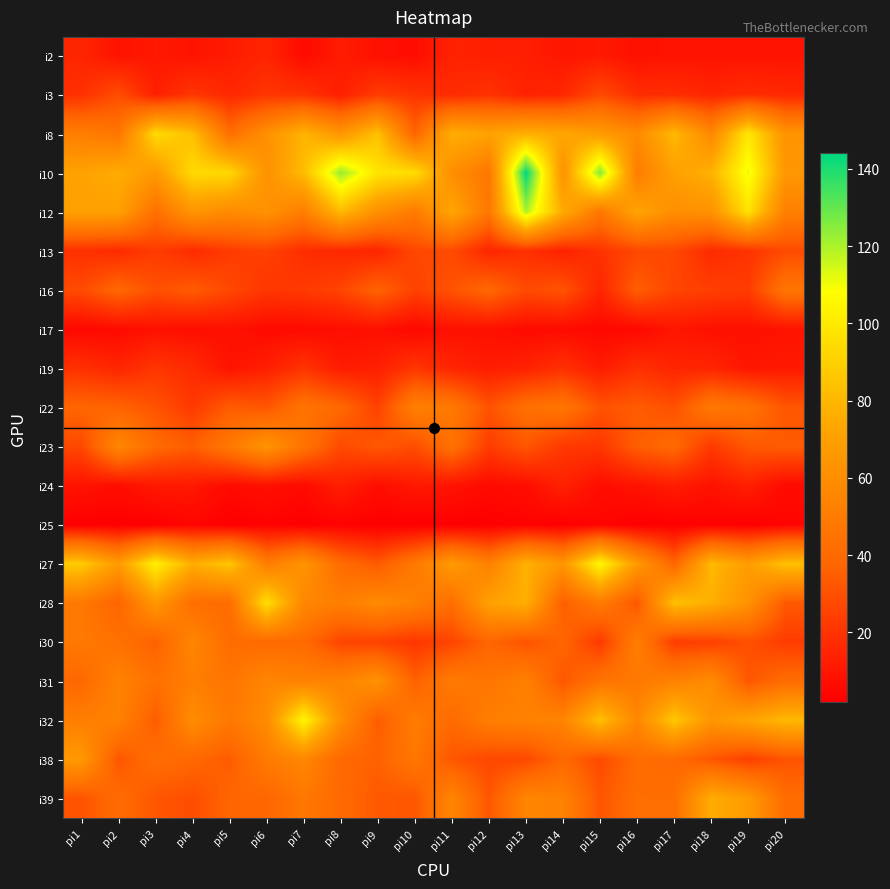

Reading right to left, extract all data points from this chart.

i2: pi20=9	pi19=9	pi18=9	pi17=9	pi16=8	pi15=11	pi14=10	pi13=13	pi12=13	pi11=14	pi10=7	pi9=8	pi8=12	pi7=6	pi6=15	pi5=12	pi4=9	pi3=11	pi2=9	pi1=15
i3: pi20=16	pi19=18	pi18=15	pi17=18	pi16=18	pi15=28	pi14=16	pi13=14	pi12=20	pi11=17	pi10=20	pi9=23	pi8=13	pi7=20	pi6=21	pi5=16	pi4=21	pi3=13	pi2=29	pi1=19
i8: pi20=63	pi19=99	pi18=57	pi17=81	pi16=58	pi15=67	pi14=73	pi13=77	pi12=71	pi11=77	pi10=37	pi9=84	pi8=64	pi7=79	pi6=61	pi5=42	pi4=83	pi3=94	pi2=46	pi1=51
i10: pi20=65	pi19=111	pi18=78	pi17=70	pi16=50	pi15=126	pi14=62	pi13=144	pi12=47	pi11=60	pi10=95	pi9=98	pi8=123	pi7=82	pi6=62	pi5=93	pi4=94	pi3=66	pi2=76	pi1=71
i12: pi20=52	pi19=97	pi18=62	pi17=60	pi16=72	pi15=47	pi14=75	pi13=120	pi12=47	pi11=73	pi10=49	pi9=61	pi8=81	pi7=51	pi6=62	pi5=58	pi4=64	pi3=43	pi2=70	pi1=70
i13: pi20=28	pi19=20	pi18=17	pi17=27	pi16=27	pi15=20	pi14=14	pi13=19	pi12=15	pi11=28	pi10=27	pi9=15	pi8=16	pi7=18	pi6=25	pi5=23	pi4=17	pi3=23	pi2=17	pi1=19
i16: pi20=46	pi19=23	pi18=24	pi17=26	pi16=35	pi15=15	pi14=31	pi13=28	pi12=39	pi11=31	pi10=25	pi9=37	pi8=26	pi7=22	pi6=21	pi5=27	pi4=34	pi3=30	pi2=39	pi1=28
i17: pi20=9	pi19=8	pi18=8	pi17=10	pi16=5	pi15=5	pi14=6	pi13=6	pi12=8	pi11=8	pi10=5	pi9=8	pi8=7	pi7=6	pi6=6	pi5=8	pi4=7	pi3=8	pi2=6	pi1=5
i19: pi20=11	pi19=10	pi18=15	pi17=15	pi16=19	pi15=12	pi14=19	pi13=14	pi12=12	pi11=15	pi10=21	pi9=13	pi8=12	pi7=20	pi6=13	pi5=9	pi4=17	pi3=21	pi2=15	pi1=19
i22: pi20=32	pi19=44	pi18=48	pi17=30	pi16=34	pi15=31	pi14=46	pi13=43	pi12=31	pi11=48	pi10=52	pi9=25	pi8=39	pi7=45	pi6=32	pi5=34	pi4=22	pi3=31	pi2=37	pi1=38
i23: pi20=34	pi19=33	pi18=22	pi17=40	pi16=35	pi15=21	pi14=22	pi13=32	pi12=23	pi11=44	pi10=29	pi9=33	pi8=28	pi7=45	pi6=63	pi5=48	pi4=35	pi3=40	pi2=56	pi1=27
i24: pi20=6	pi19=13	pi18=9	pi17=12	pi16=9	pi15=7	pi14=14	pi13=7	pi12=6	pi11=9	pi10=11	pi9=7	pi8=13	pi7=6	pi6=8	pi5=6	pi4=11	pi3=11	pi2=7	pi1=9
i25: pi20=4	pi19=2	pi18=3	pi17=2	pi16=2	pi15=4	pi14=2	pi13=3	pi12=2	pi11=2	pi10=2	pi9=2	pi8=3	pi7=2	pi6=3	pi5=2	pi4=4	pi3=2	pi2=2	pi1=2
i27: pi20=84	pi19=68	pi18=81	pi17=38	pi16=66	pi15=106	pi14=64	pi13=78	pi12=52	pi11=67	pi10=48	pi9=33	pi8=41	pi7=63	pi6=50	pi5=86	pi4=76	pi3=103	pi2=67	pi1=88
i28: pi20=33	pi19=62	pi18=77	pi17=84	pi16=32	pi15=49	pi14=35	pi13=77	pi12=70	pi11=42	pi10=52	pi9=58	pi8=51	pi7=56	pi6=96	pi5=41	pi4=42	pi3=65	pi2=37	pi1=48
i30: pi20=23	pi19=30	pi18=24	pi17=23	pi16=51	pi15=22	pi14=38	pi13=31	pi12=38	pi11=26	pi10=21	pi9=25	pi8=26	pi7=40	pi6=40	pi5=41	pi4=55	pi3=36	pi2=44	pi1=48
i31: pi20=41	pi19=32	pi18=59	pi17=53	pi16=48	pi15=45	pi14=32	pi13=52	pi12=46	pi11=49	pi10=36	pi9=62	pi8=54	pi7=53	pi6=55	pi5=46	pi4=51	pi3=44	pi2=53	pi1=39
i32: pi20=81	pi19=72	pi18=64	pi17=87	pi16=56	pi15=84	pi14=54	pi13=53	pi12=51	pi11=40	pi10=50	pi9=34	pi8=60	pi7=105	pi6=58	pi5=48	pi4=59	pi3=34	pi2=53	pi1=51
i38: pi20=31	pi19=24	pi18=32	pi17=40	pi16=41	pi15=28	pi14=39	pi13=27	pi12=27	pi11=32	pi10=47	pi9=36	pi8=39	pi7=56	pi6=49	pi5=34	pi4=39	pi3=42	pi2=32	pi1=66
i39: pi20=41	pi19=67	pi18=76	pi17=42	pi16=42	pi15=32	pi14=53	pi13=55	pi12=32	pi11=55	pi10=32	pi9=33	pi8=40	pi7=47	pi6=38	pi5=38	pi4=29	pi3=32	pi2=41	pi1=31